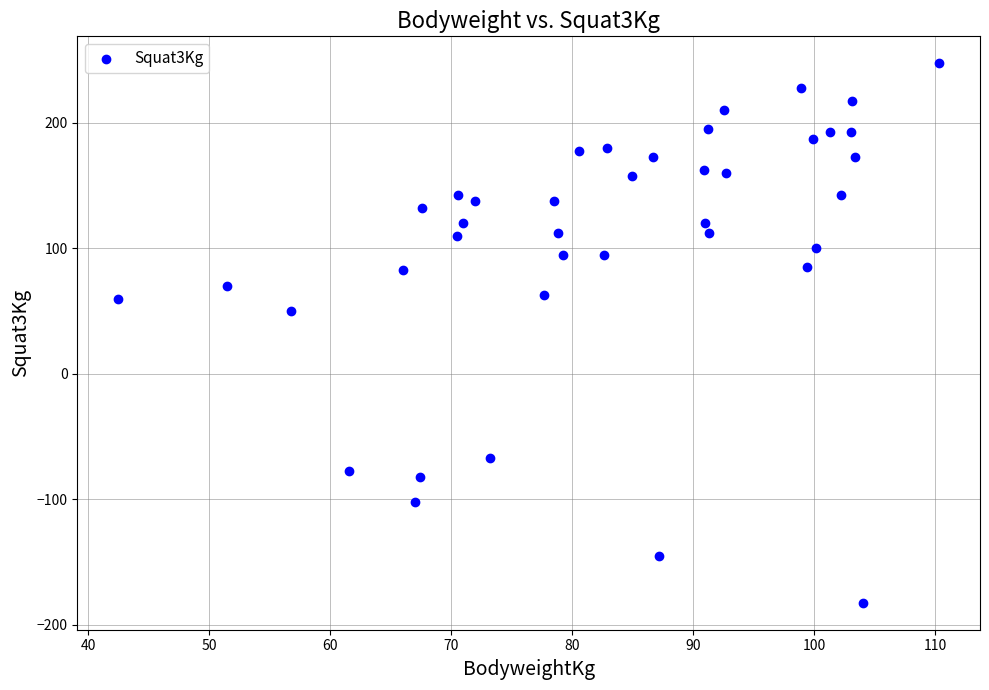

What is the range of Y values (max minus min)?

430.0